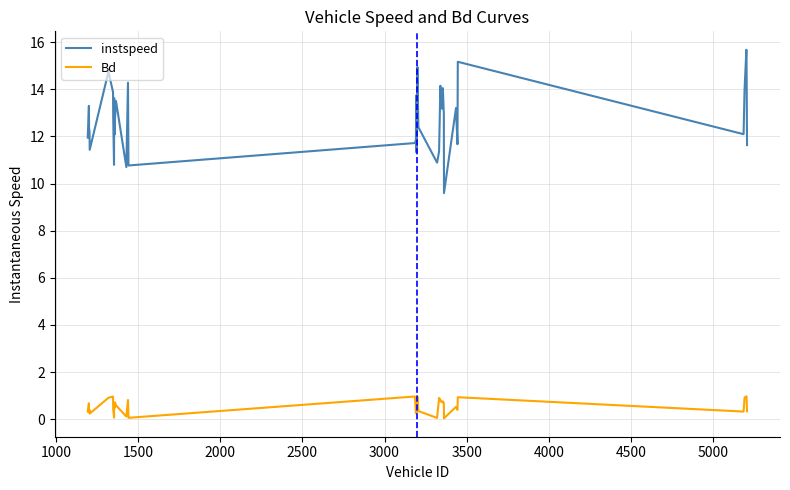

What is the difference between the maximum and minimum values in the Bd series?

0.9